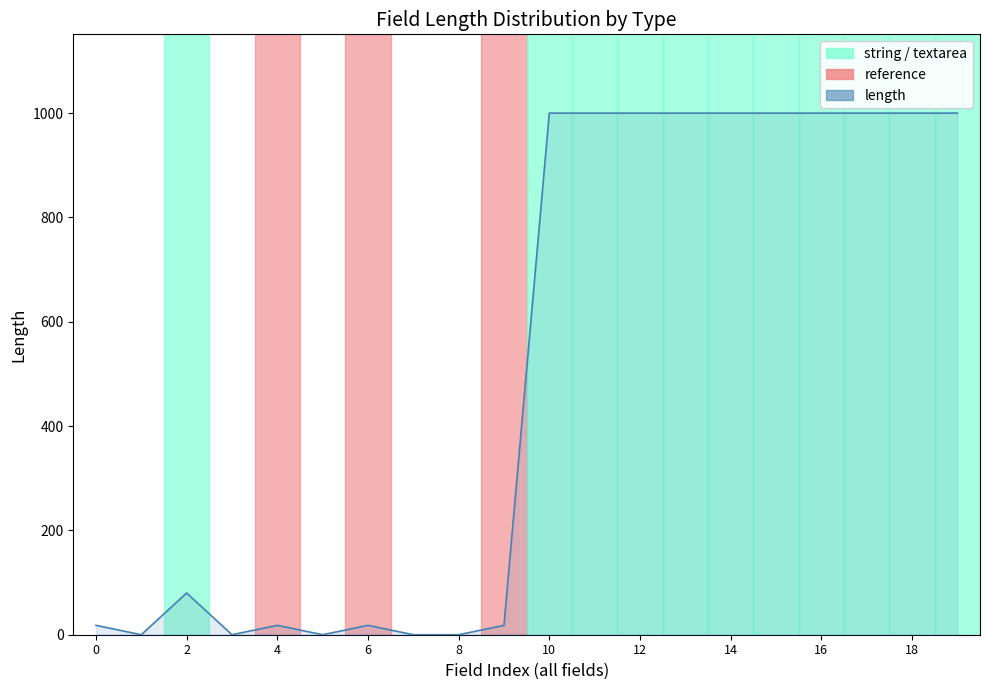

What is the value of the 12th point from the left?

1000